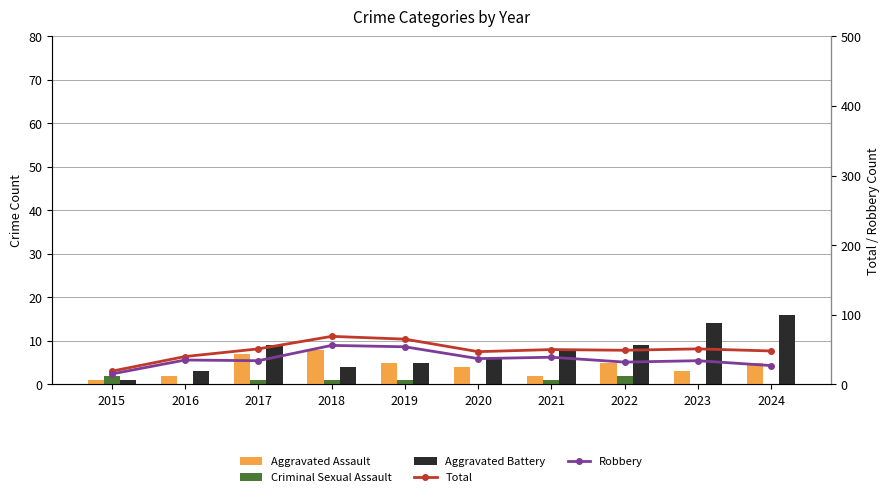

Where does the Aggravated Battery series first go above 8?

2017